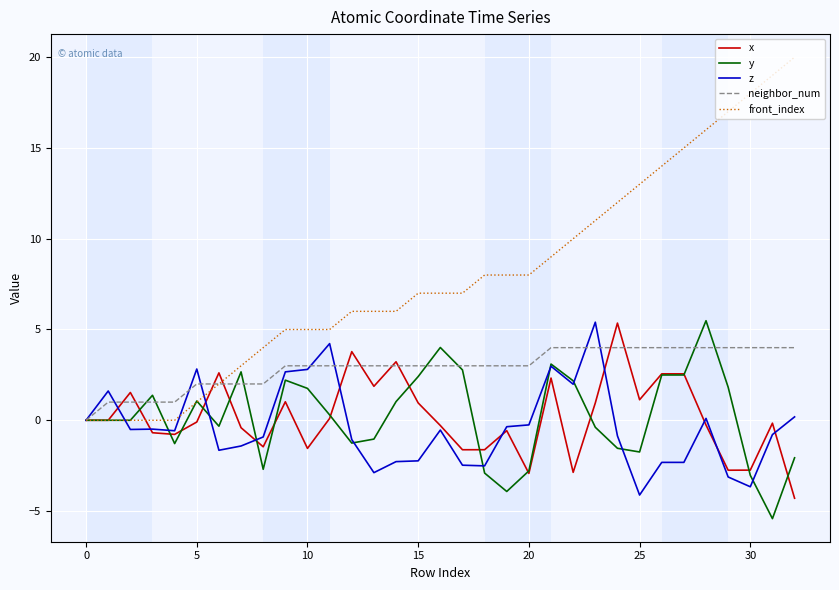

Which series has the largest total across all categories?

front_index